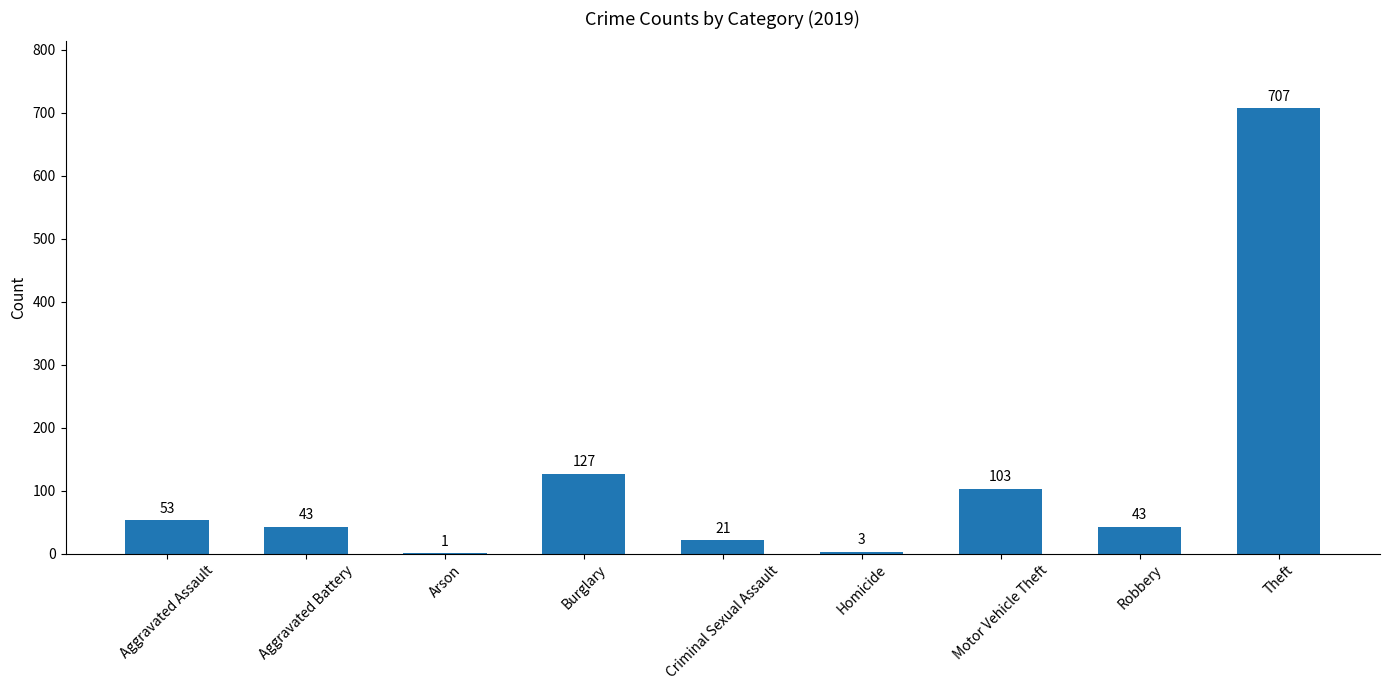

True or false: the data shows 174 at Burglary.

False